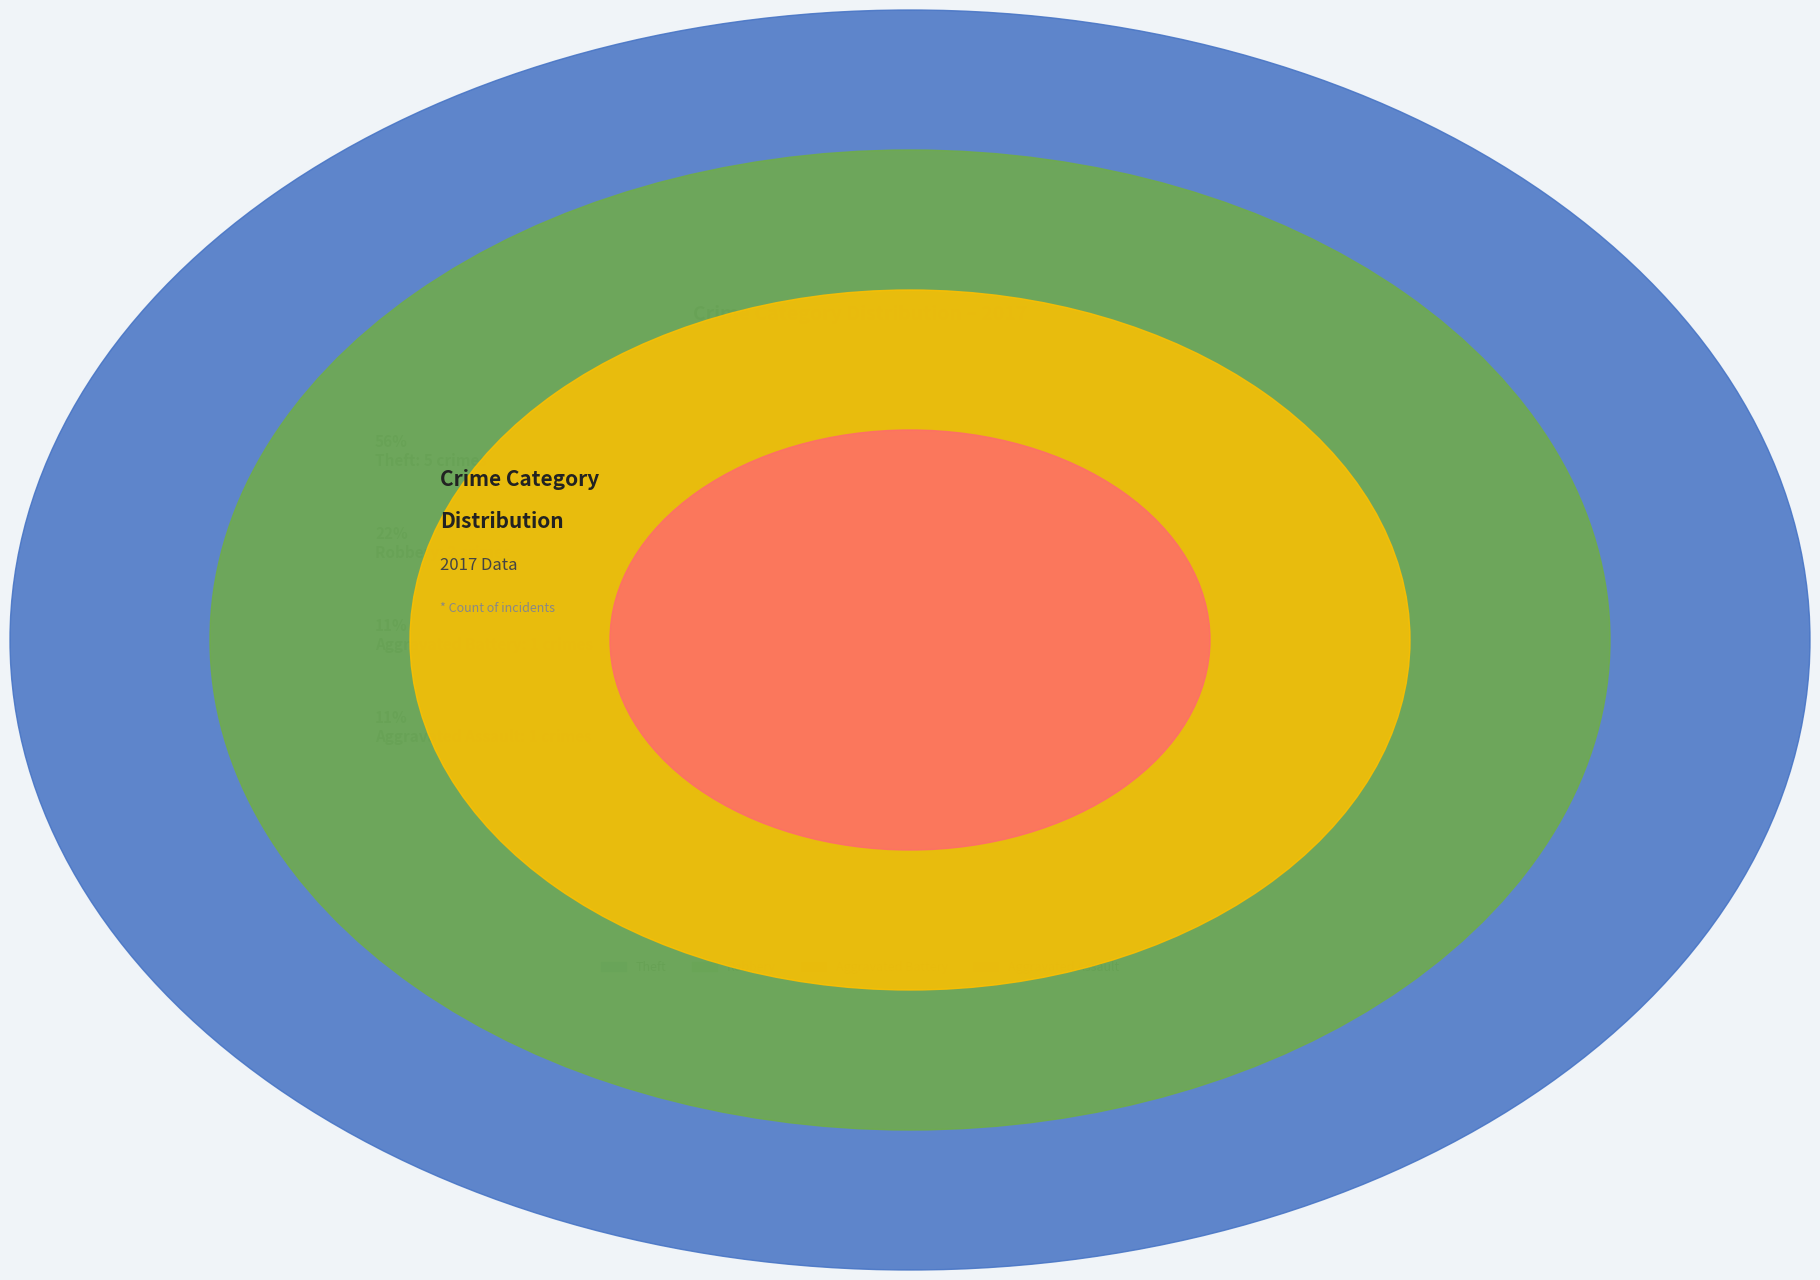

What percentage is NOT represented by Robbery?

77.8%